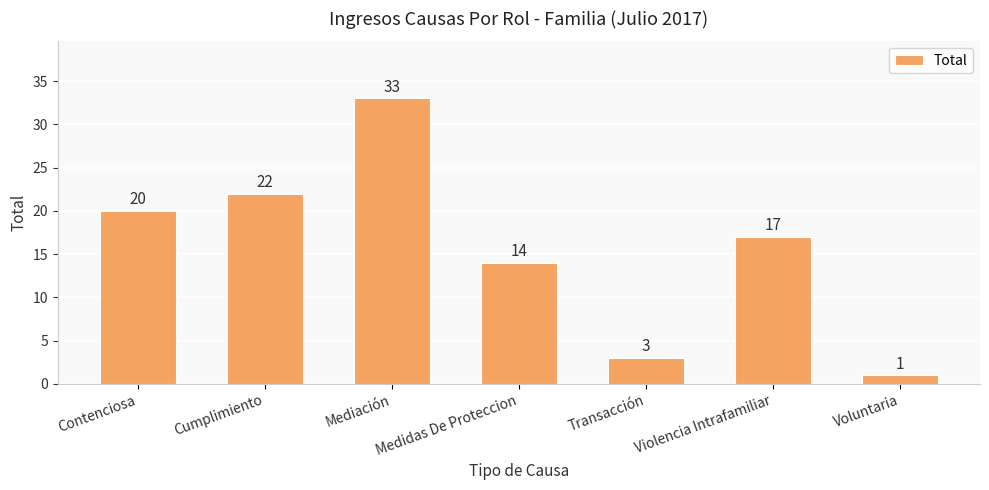

What value does the data have at Violencia Intrafamiliar, to the nearest 10?

20